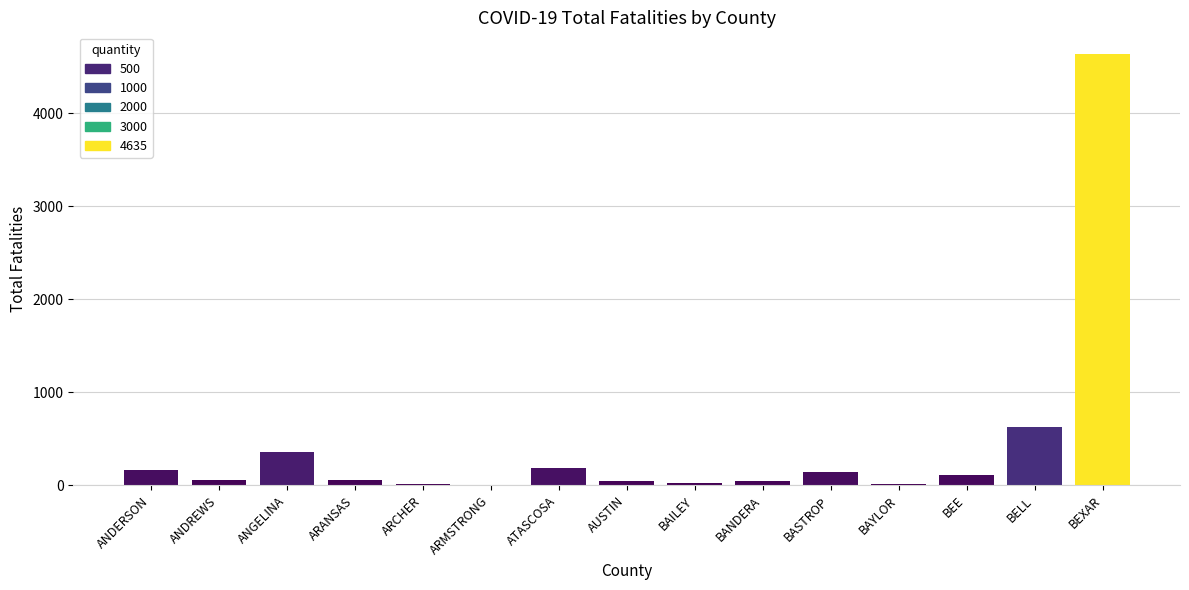

Is it true that the value at BEXAR is 4635?

True